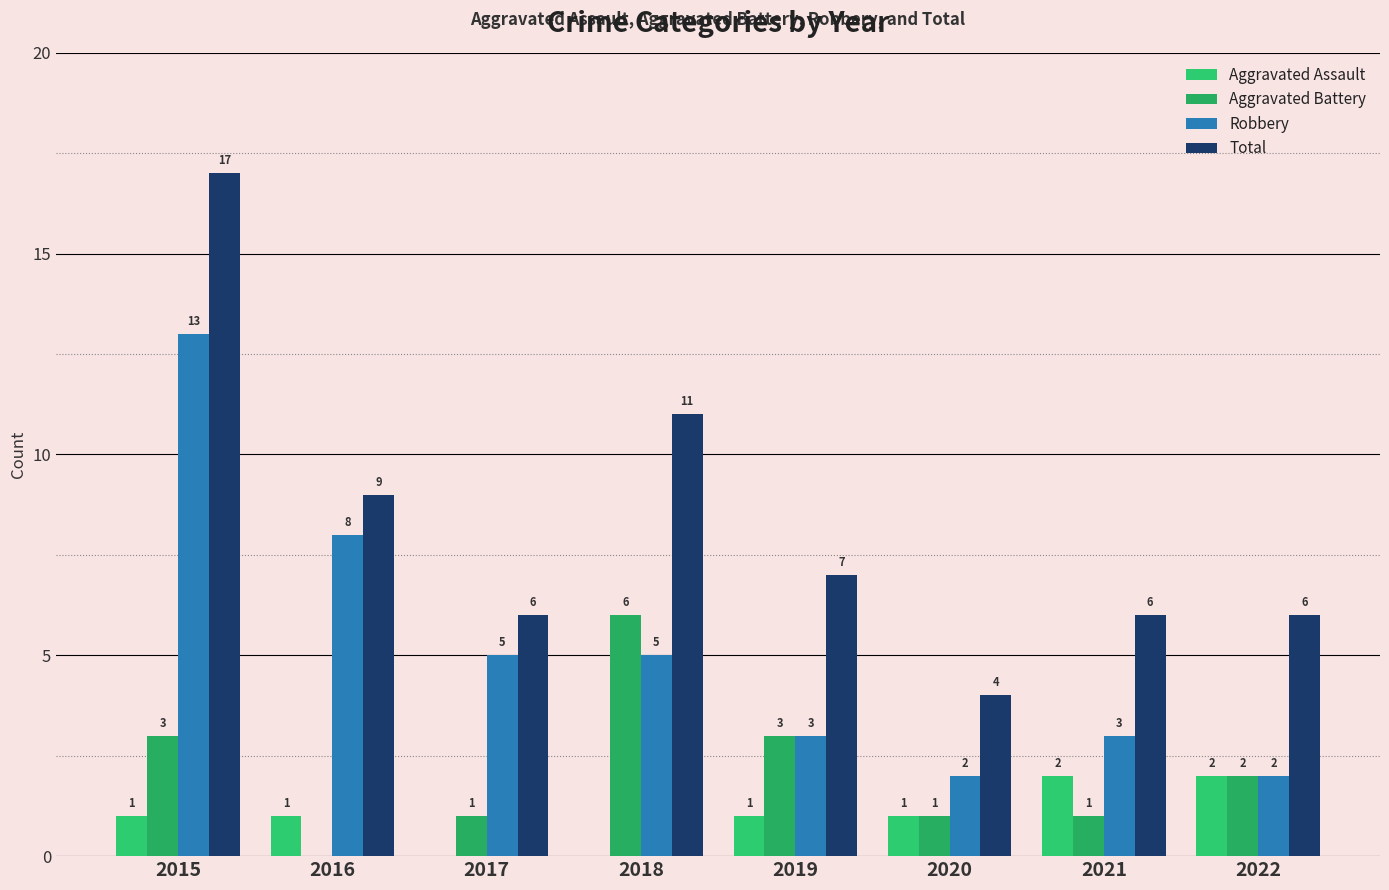

What is the sum of the Total values at 2016 and 2022?

15